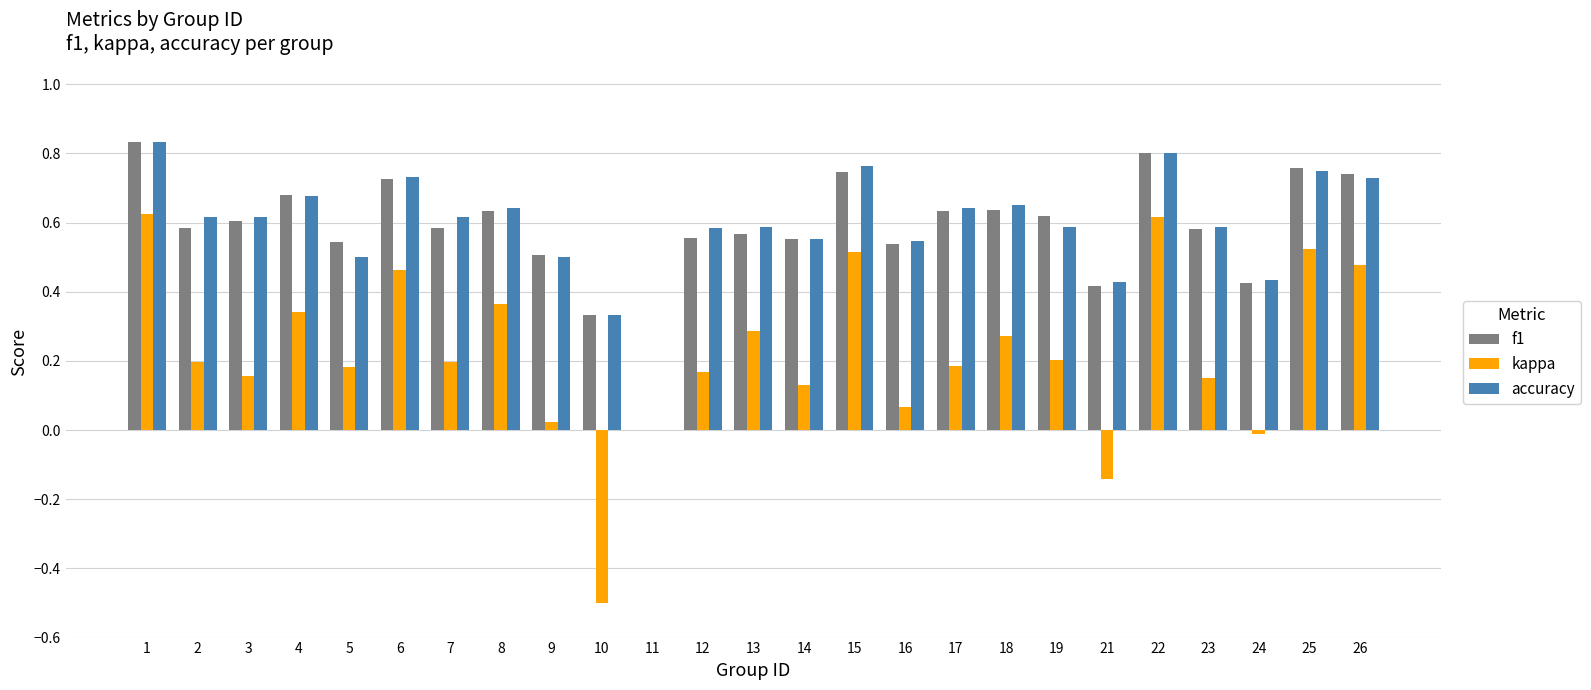

What are all the series names shown in the legend?

f1, kappa, accuracy